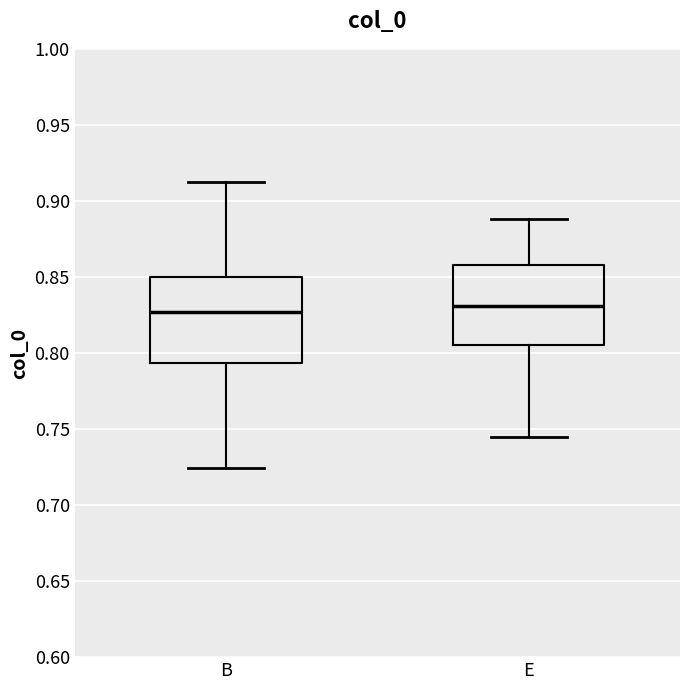

Reading left to right, transcribe this box plot: for each box, give where its median line is, the range the box spans, and where its two whiskers end, as read against the y-axis. The values are not printed on the chart, so give them approximately, as read against the axis.

B: median 0.825, box 0.795 to 0.850, whiskers 0.725 to 0.915
E: median 0.830, box 0.805 to 0.860, whiskers 0.745 to 0.890